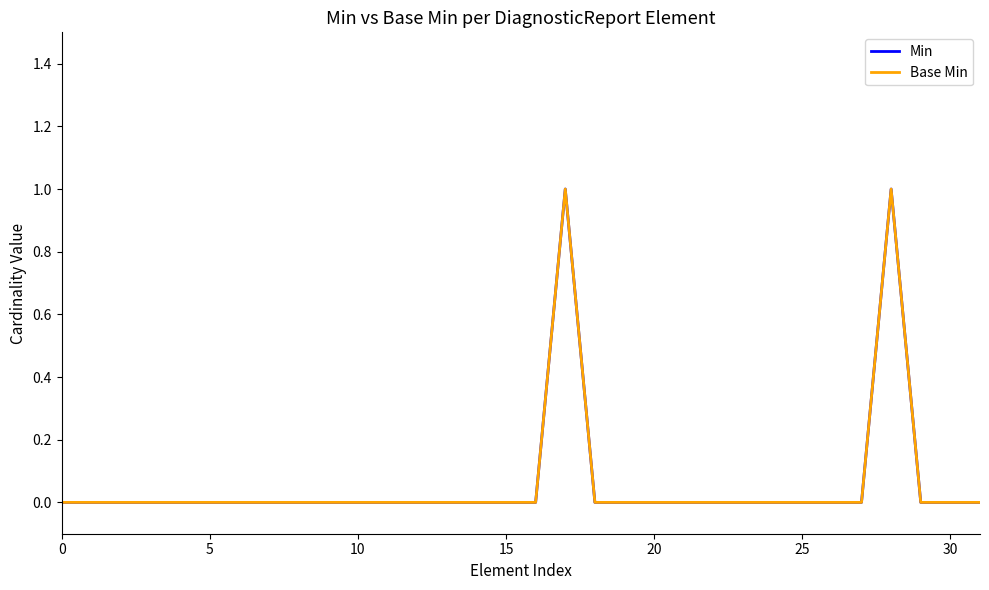

True or false: Base Min and Min intersect in this chart.

False